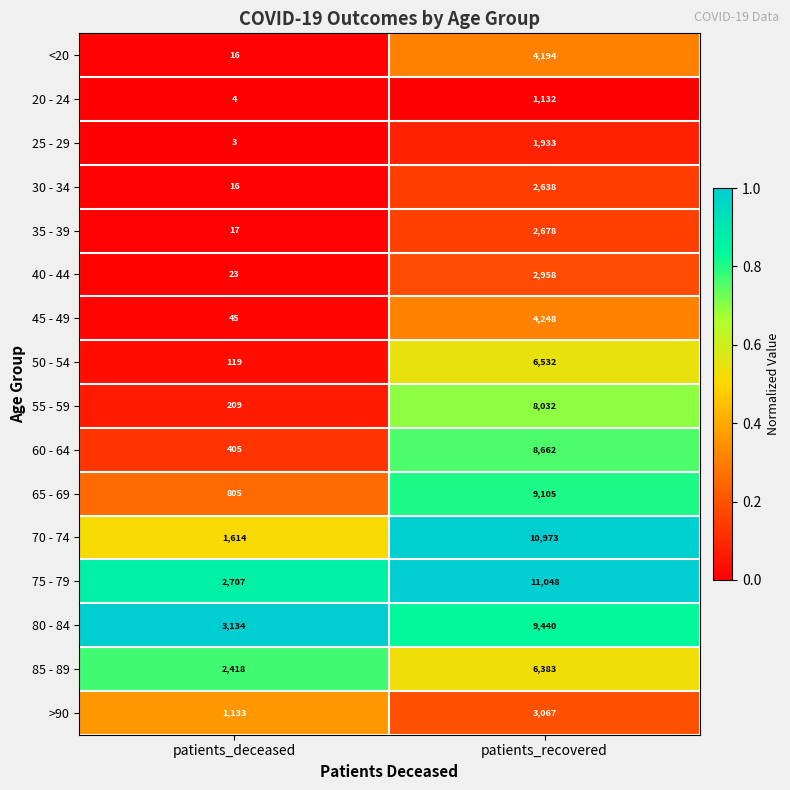

What is the total value across all series at patients_recovered?

93023